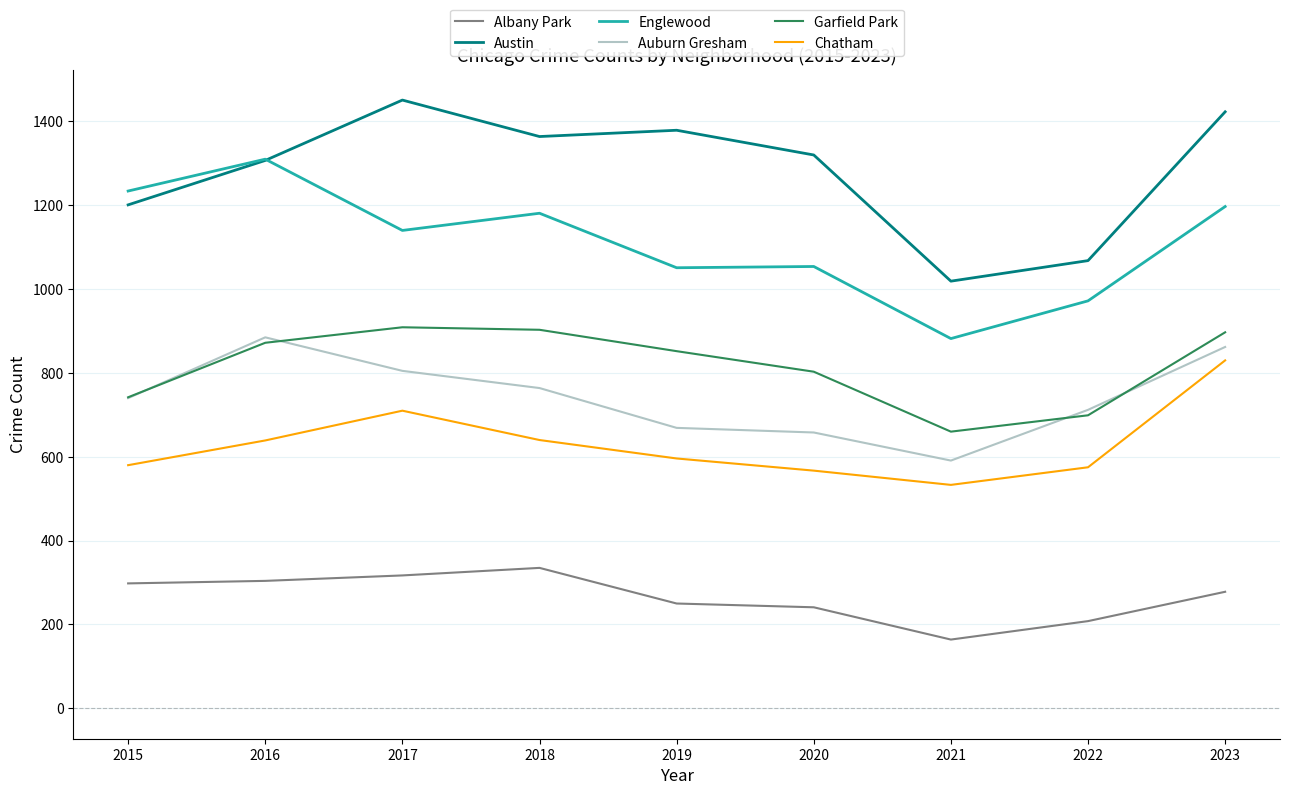

What is the difference between the second highest and second lowest values in the Garfield Park series?

204